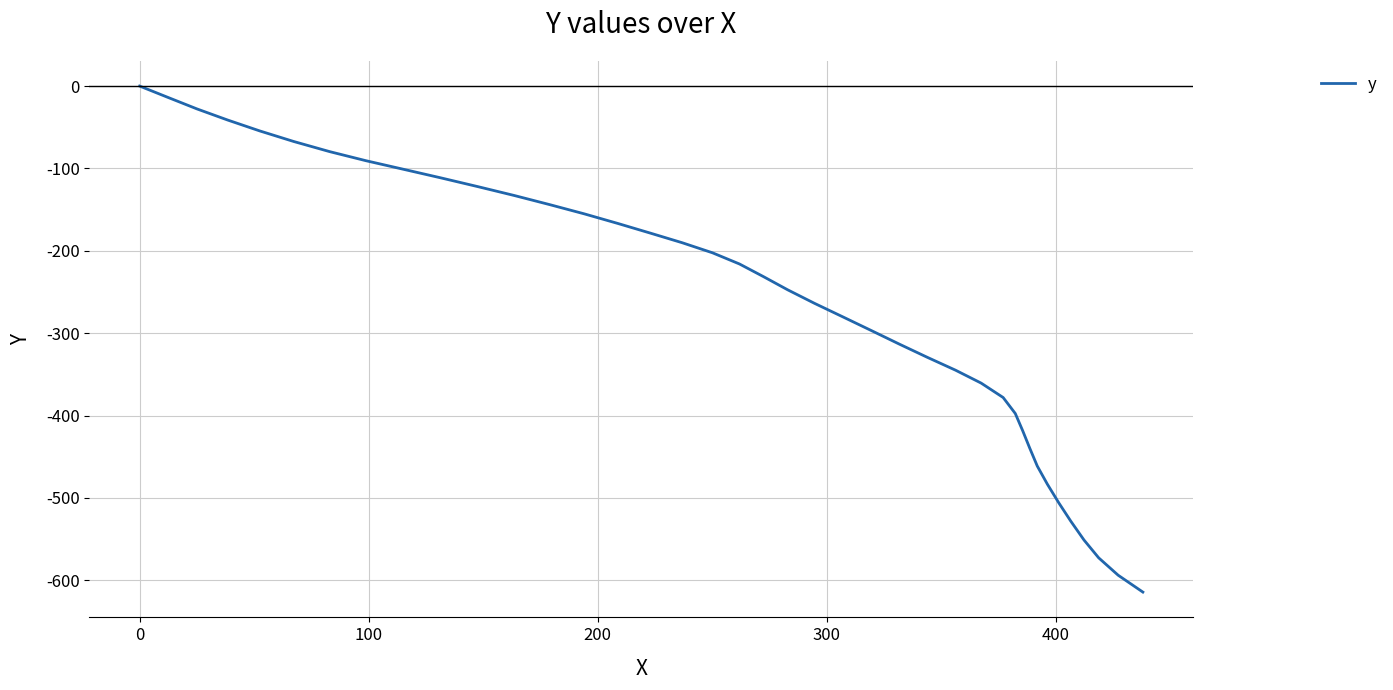

What is the smallest value displayed?

-614.3